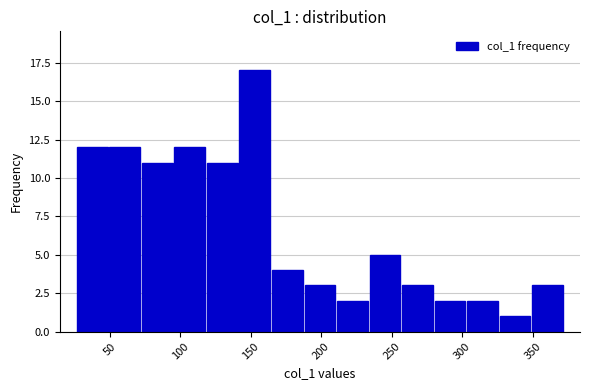

Reading left to right, transcribe this chart: for each bar, give the range it covers on the x-axis and its height. Neither the bar edges nor the heights are printed on the chart, so give them approximately, as read against the axes.

25 to 50: 12
50 to 70: 12
70 to 95: 11
95 to 120: 12
120 to 140: 11
140 to 165: 17
165 to 185: 4
185 to 210: 3
210 to 235: 2
235 to 255: 5
255 to 280: 3
280 to 305: 2
305 to 325: 2
325 to 350: 1
350 to 370: 3